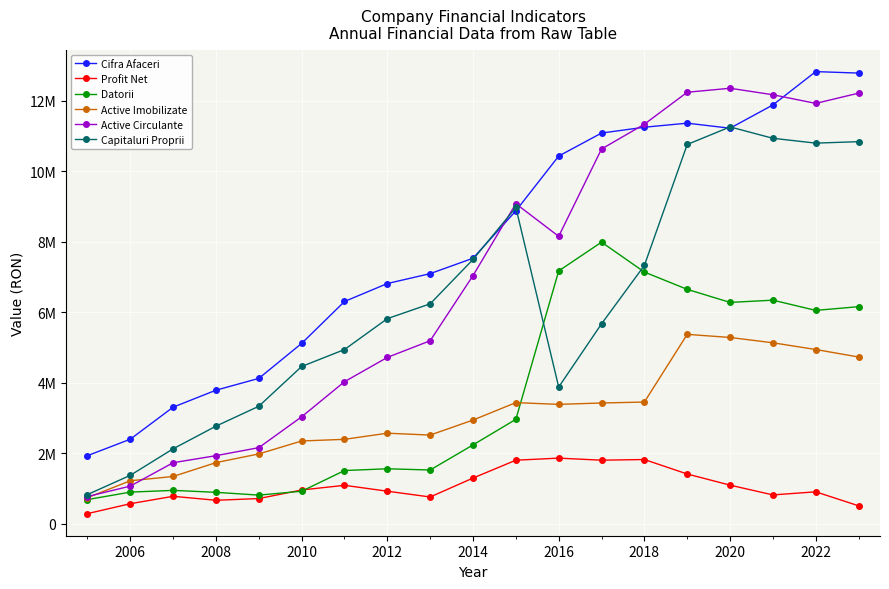

What are all the series names shown in the legend?

Cifra Afaceri, Profit Net, Datorii, Active Imobilizate, Active Circulante, Capitaluri Proprii